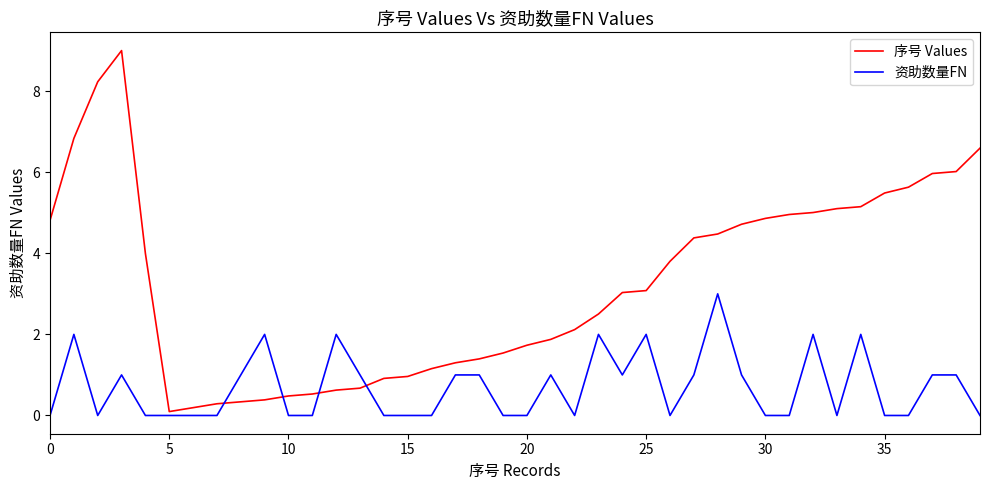

What is the maximum value for 序号 Values?

9.0